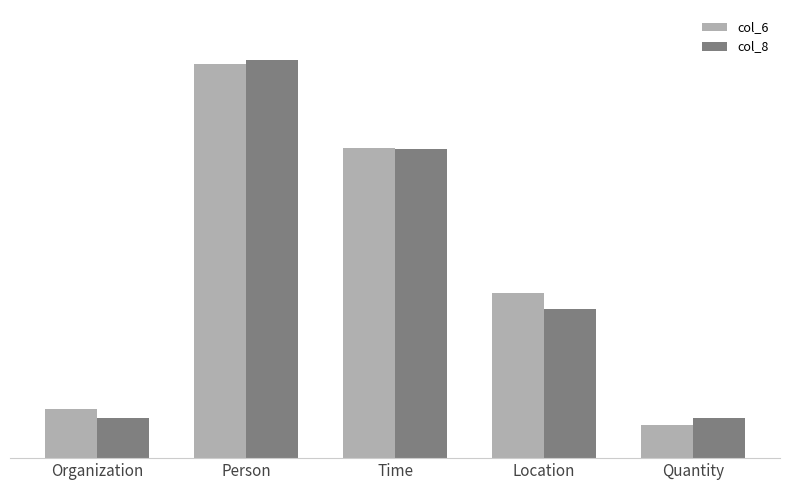

At how many categories does at least one series exceed 2?

2